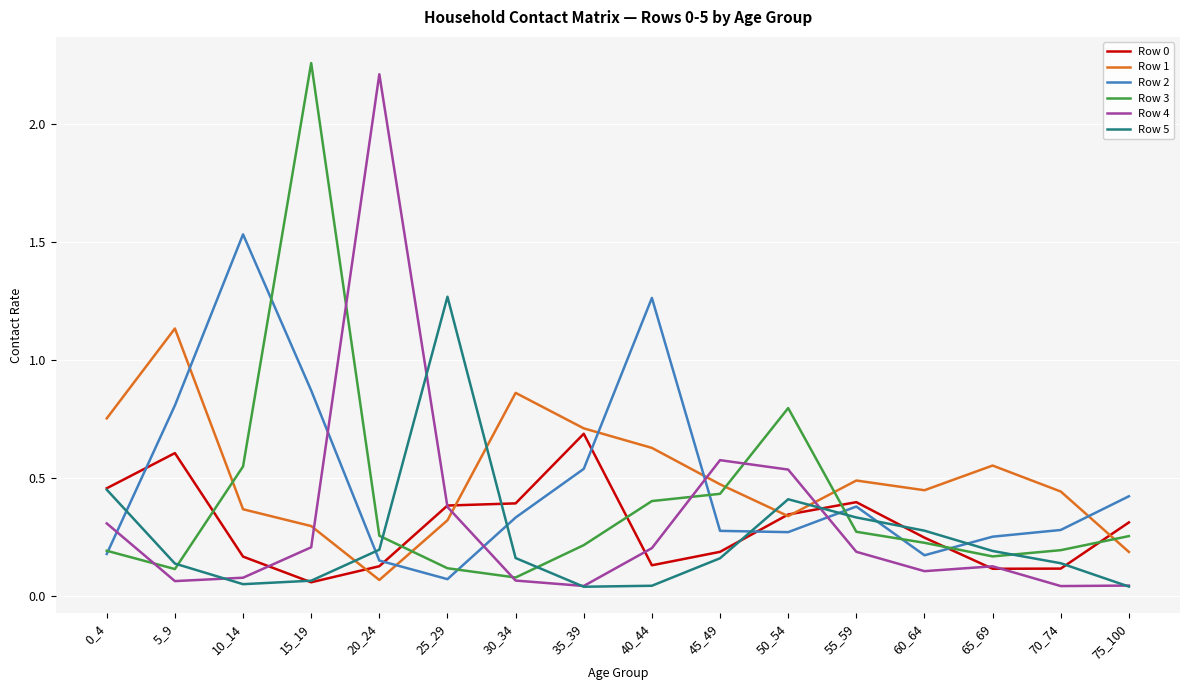

True or false: Row 1 has a value of 0.4 at 60_64.

True